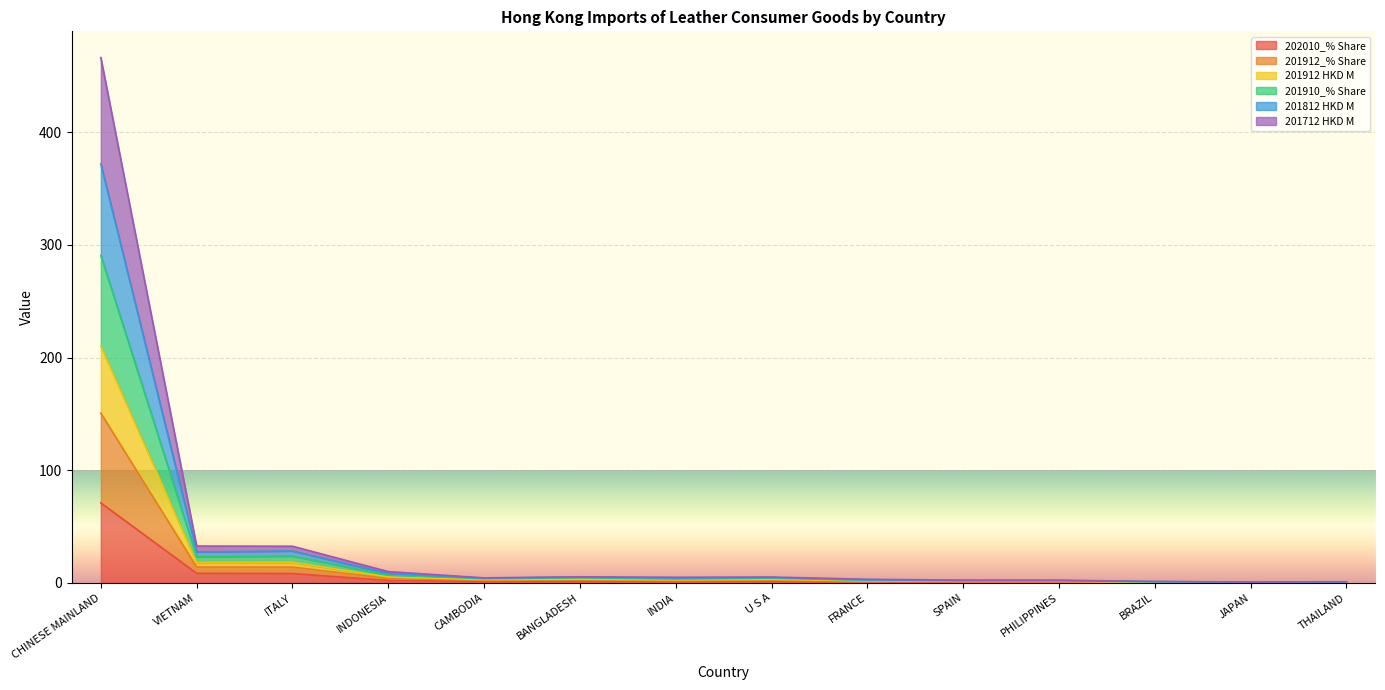

Which category has the highest value in the 202010_% Share series?

CHINESE MAINLAND